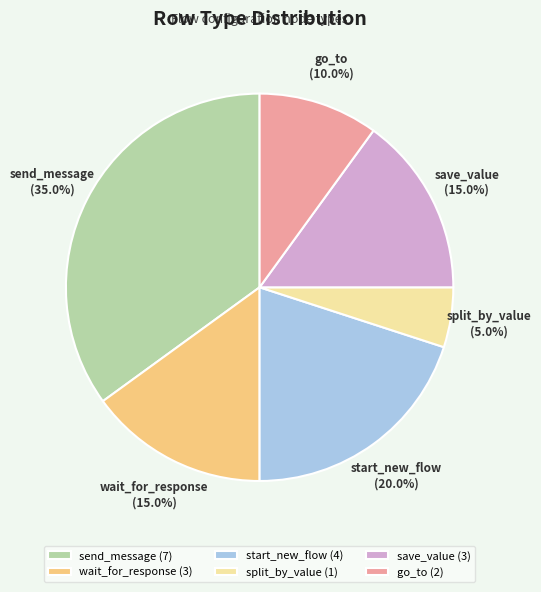

To the nearest percent, what is the average slice percentage?

17%